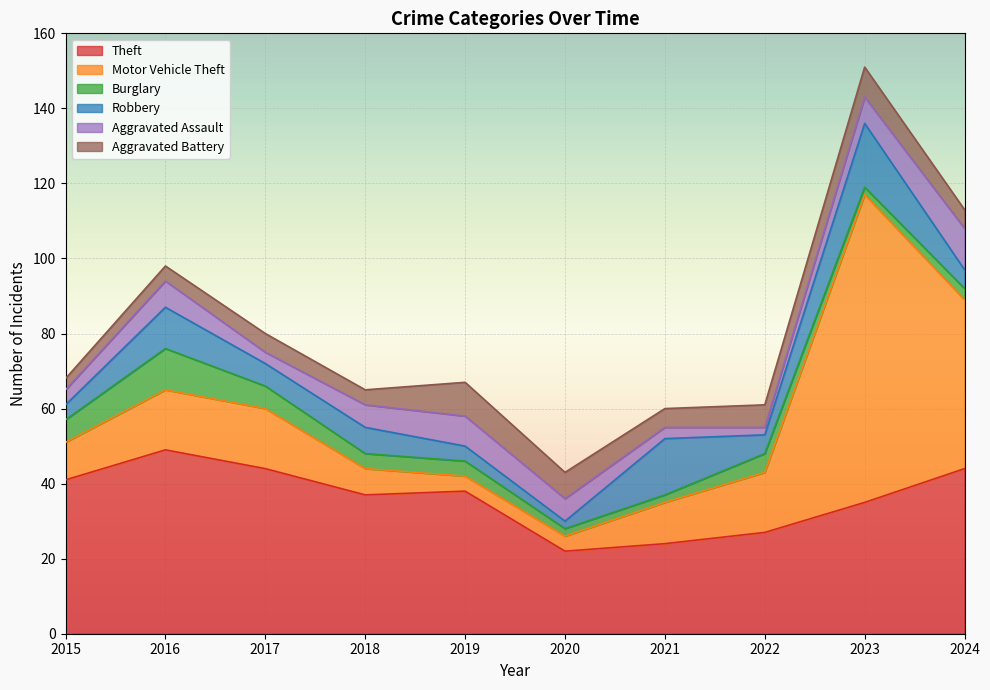

At how many categories does at least one series exceed 50?

1